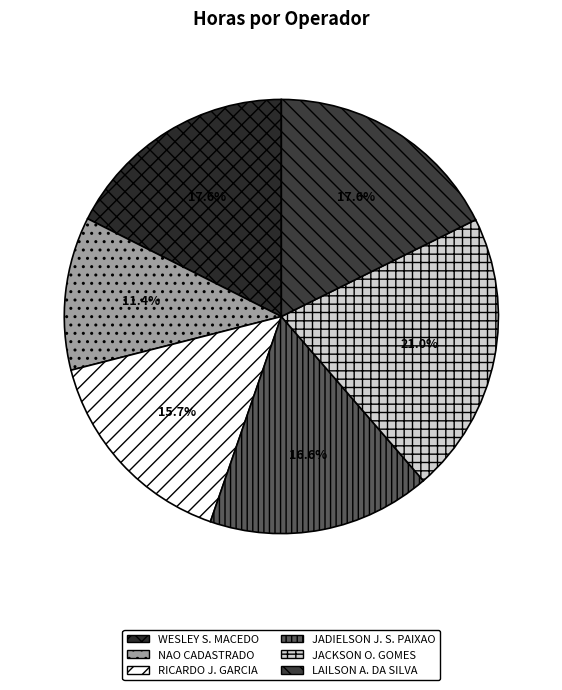

How many slices are in this pie chart?

6